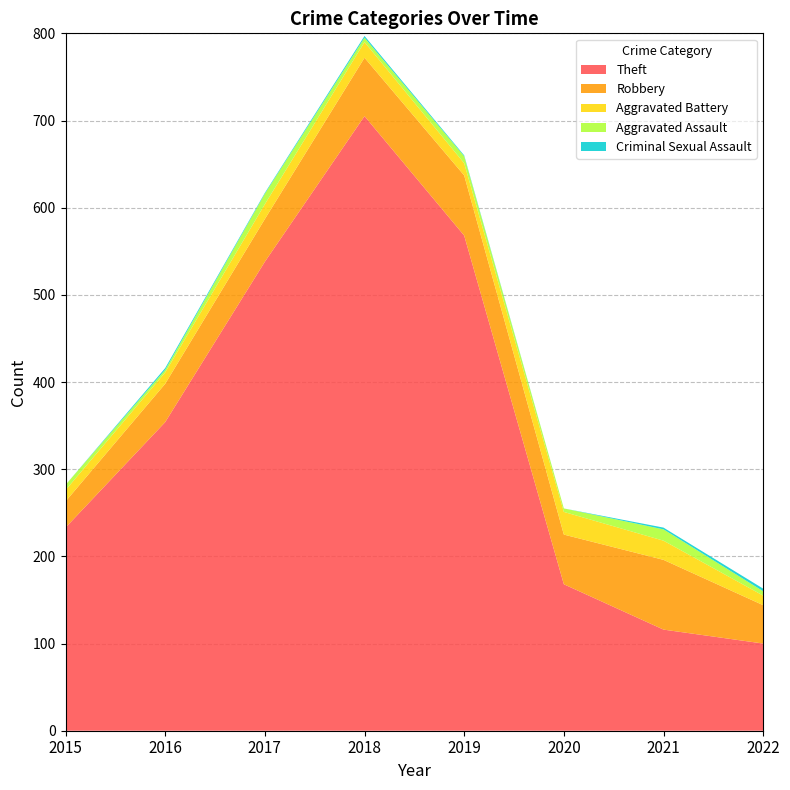

Reading right to left, what are all the values shown in this chart?

Theft: 2022=100	2021=116	2020=168	2019=568	2018=705	2017=538	2016=354	2015=233
Robbery: 2022=44	2021=80	2020=57	2019=69	2018=67	2017=49	2016=44	2015=30
Aggravated Battery: 2022=11	2021=22	2020=26	2019=14	2018=18	2017=17	2016=13	2015=13
Aggravated Assault: 2022=5	2021=13	2020=4	2019=8	2018=5	2017=12	2016=3	2015=6
Criminal Sexual Assault: 2022=3	2021=2	2020=0	2019=1	2018=2	2017=1	2016=2	2015=0